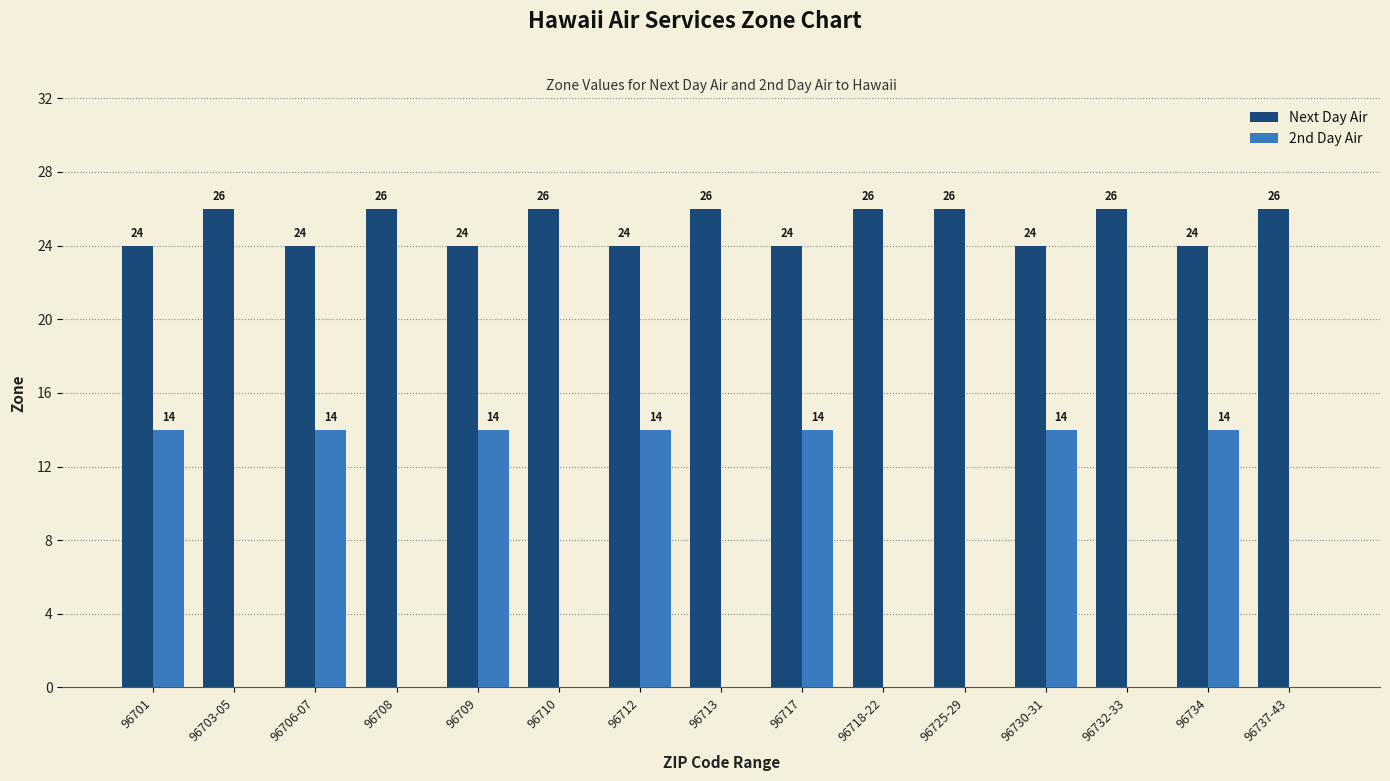

How many groups of bars are there?

15